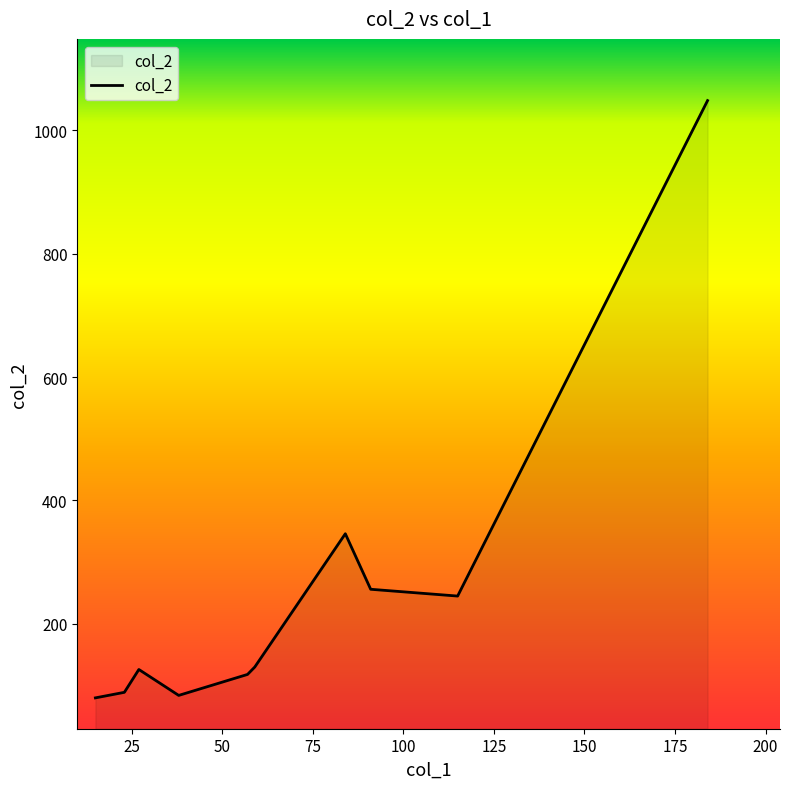

What is the greatest value displayed?

1048